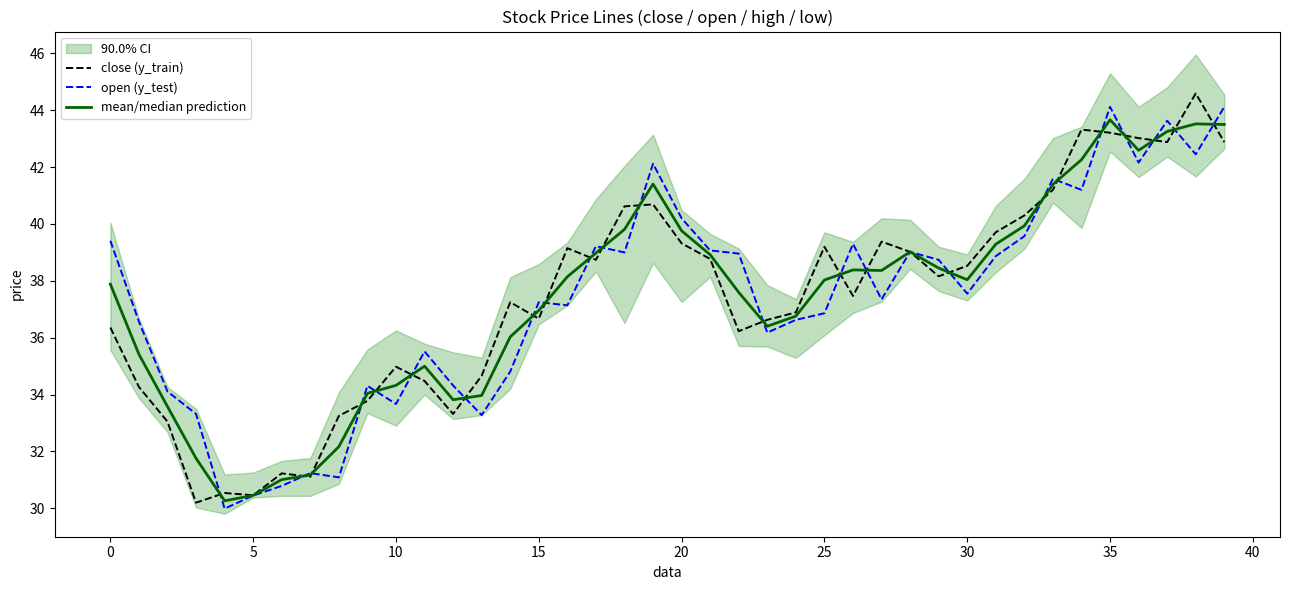

What is the highest value of the open (y_test) series?

44.1